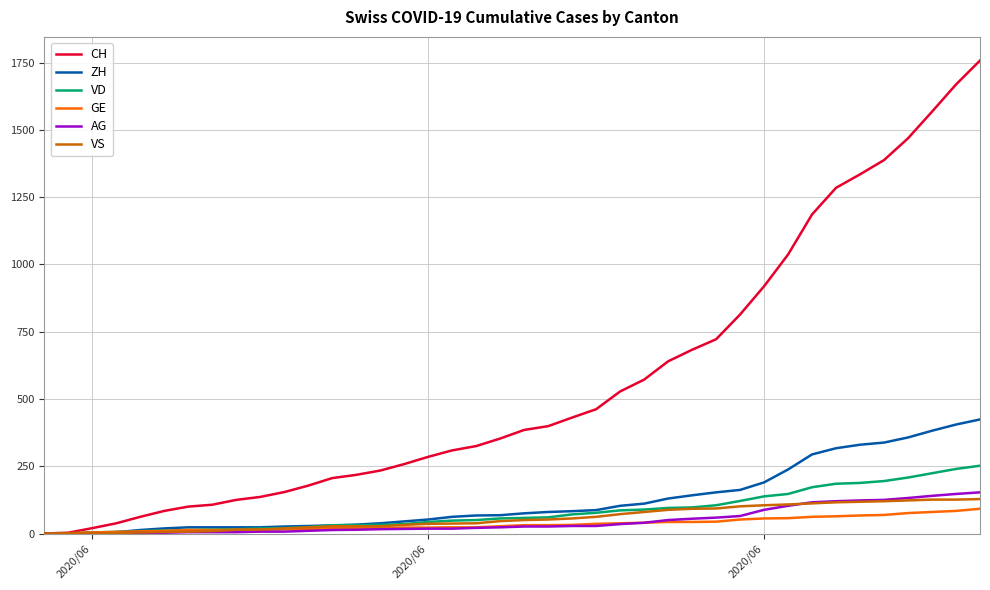

What is the sum of all ZH values?

4981